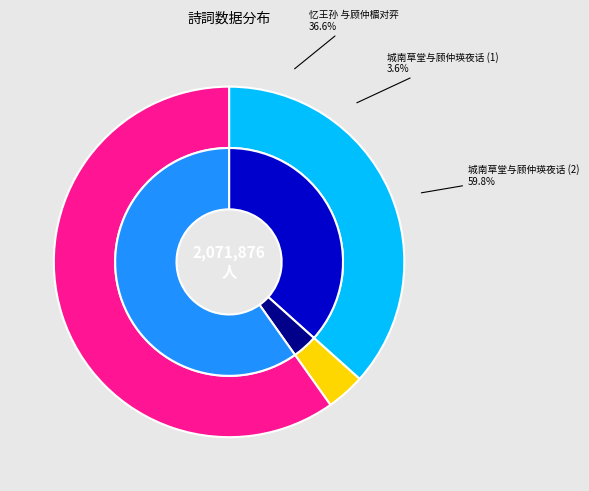

What portion of the pie excludes 城南草堂与顾仲瑛夜话?

40.2%